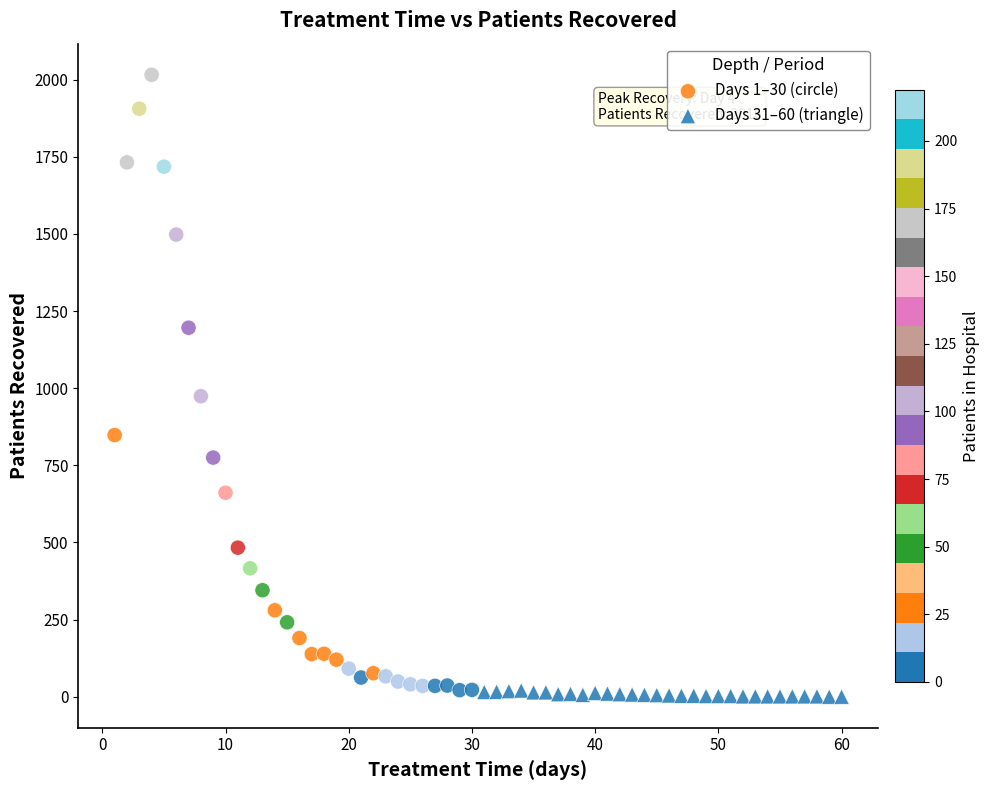

What are all the series names shown in the legend?

Days 1–30 (circle), Days 31–60 (triangle)